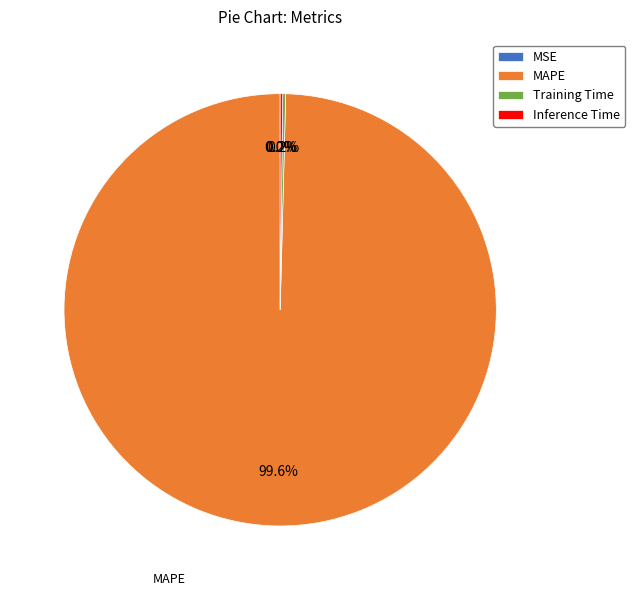

To the nearest percent, what is the average slice percentage?

25%